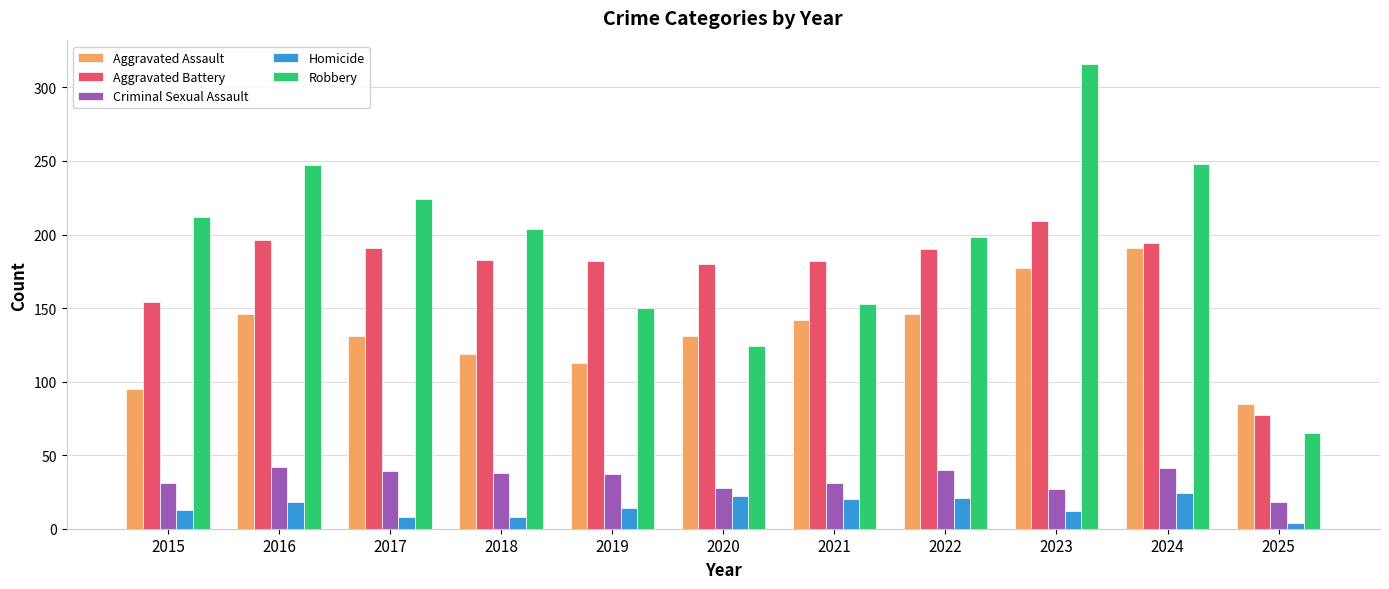

At which category does the chart reach its minimum across all series?

2025